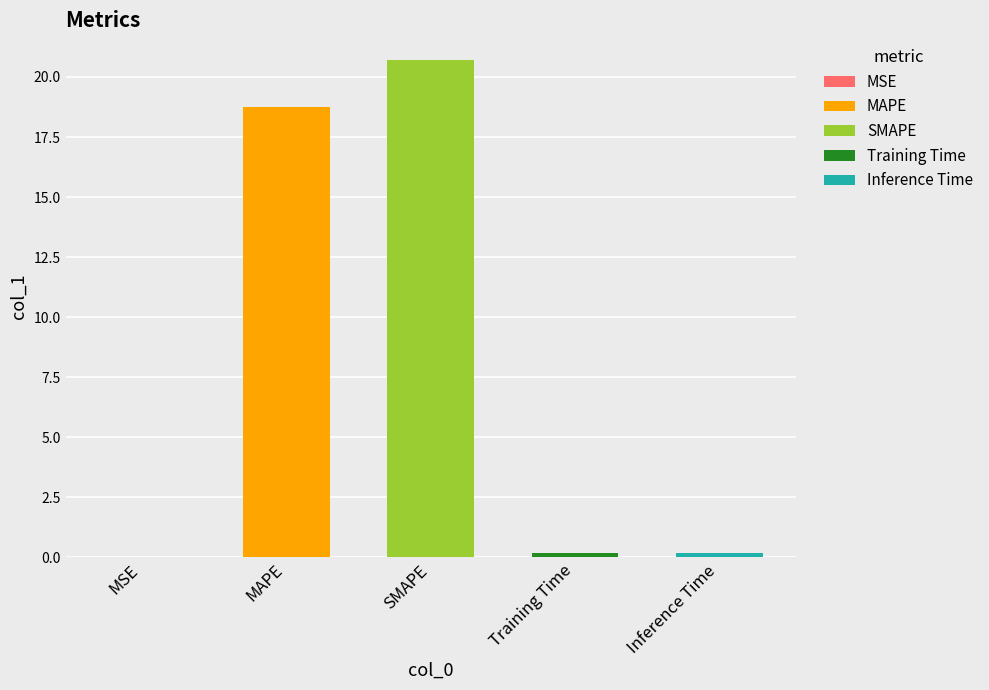

Which label corresponds to the largest value in the chart?

SMAPE